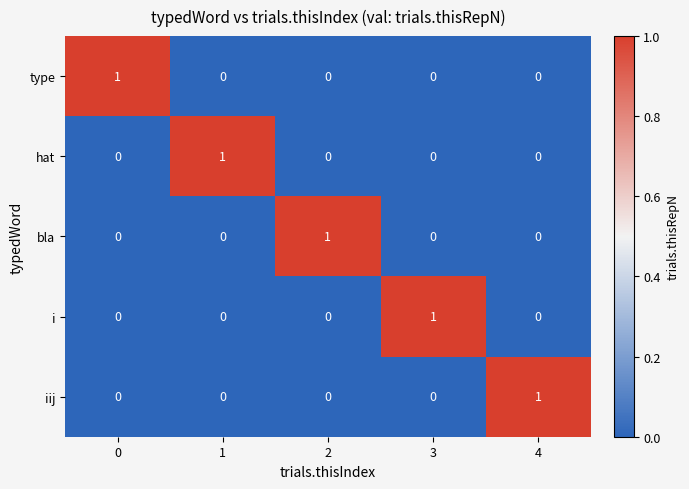

What is the total value across all series at 0?

1